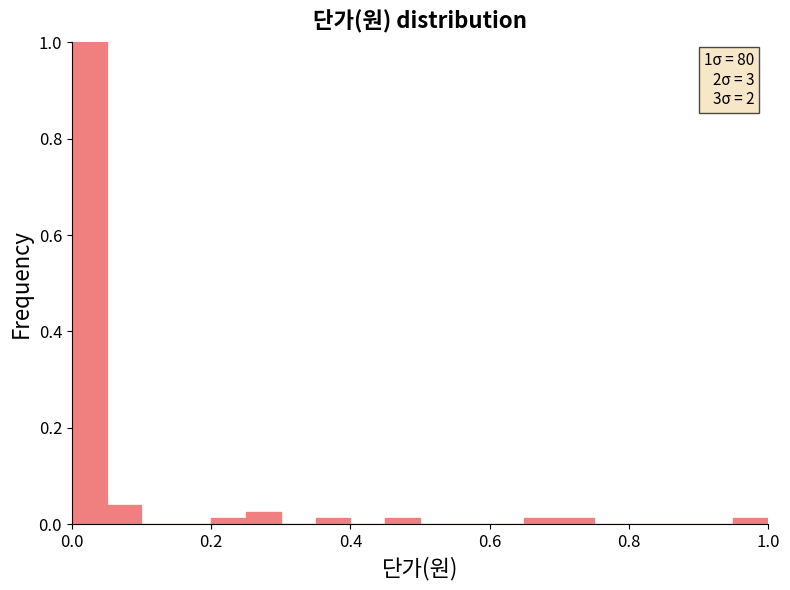

Read against the x-axis, roughly where is the centre of the tallest bar?

0.02